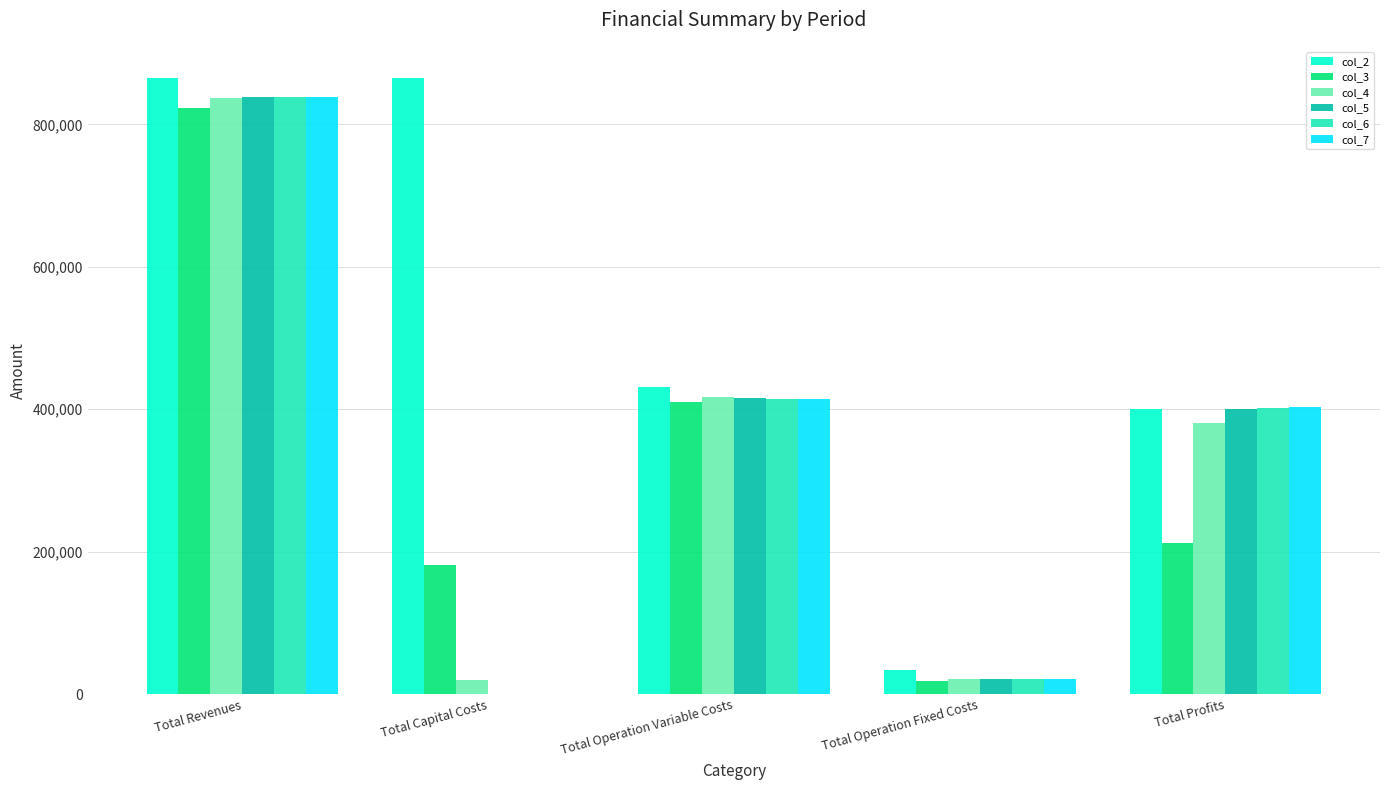

How many data points does each series have?

5